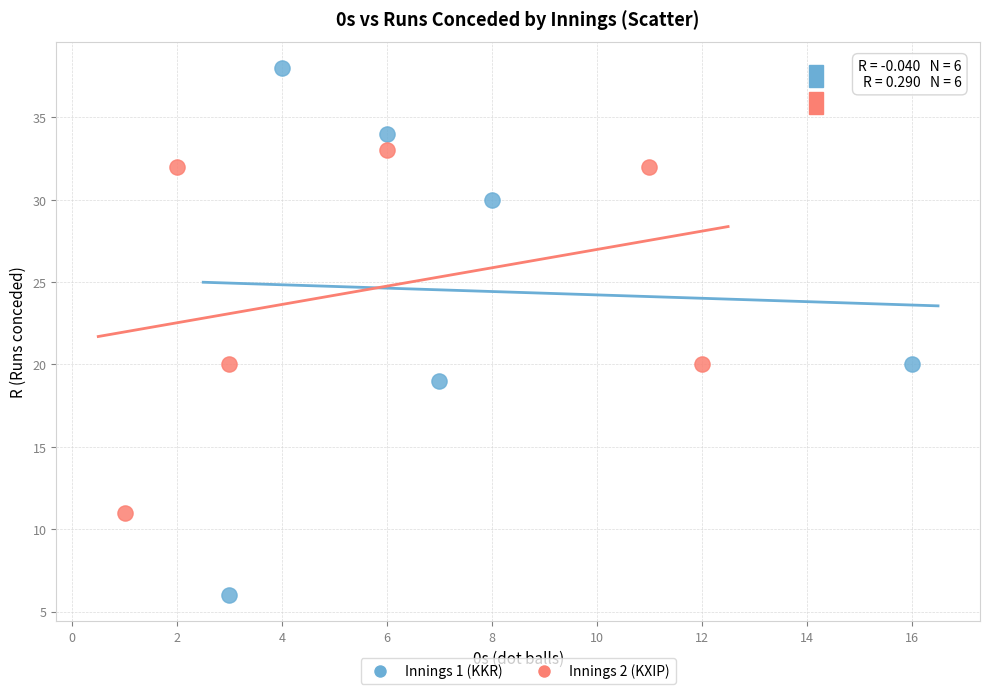

What are all the series names shown in the legend?

Innings 1 (KKR), Innings 2 (KXIP)